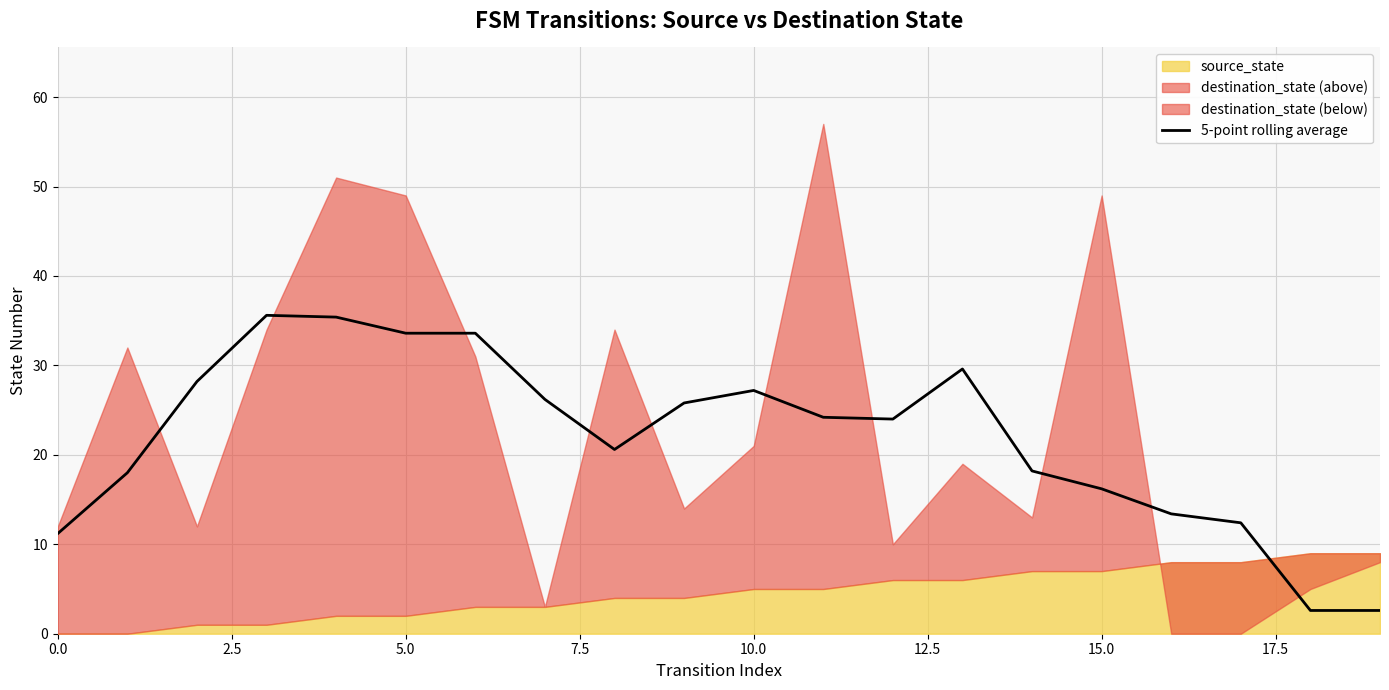

The value of 5-point rolling average at 5.0 is 33.6. True or false?

True